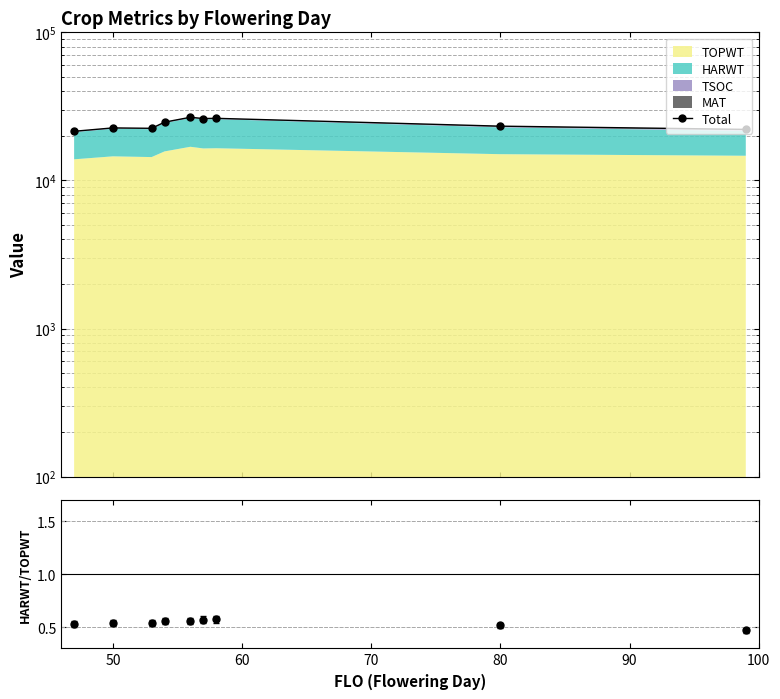

What is the average value?

23983.2